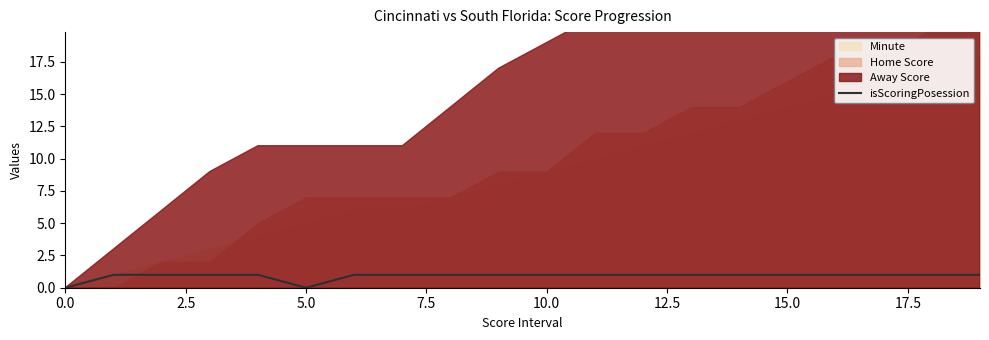

The isScoringPosession series shows -1 at 5.0. True or false?

False